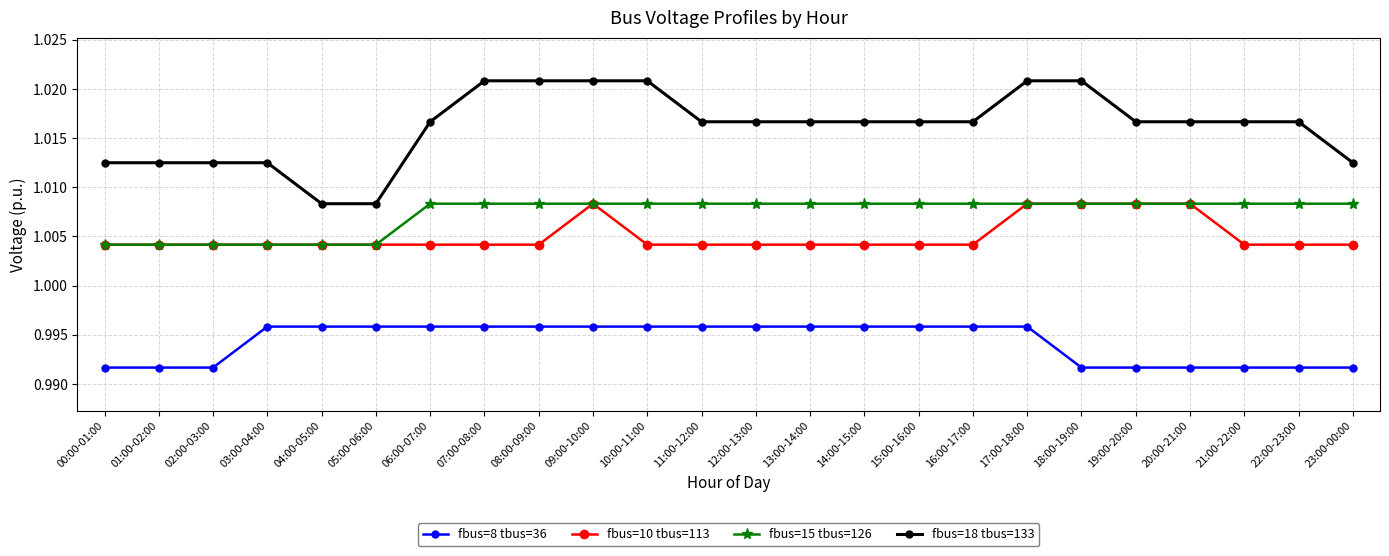

How many lines are shown in the chart?

4